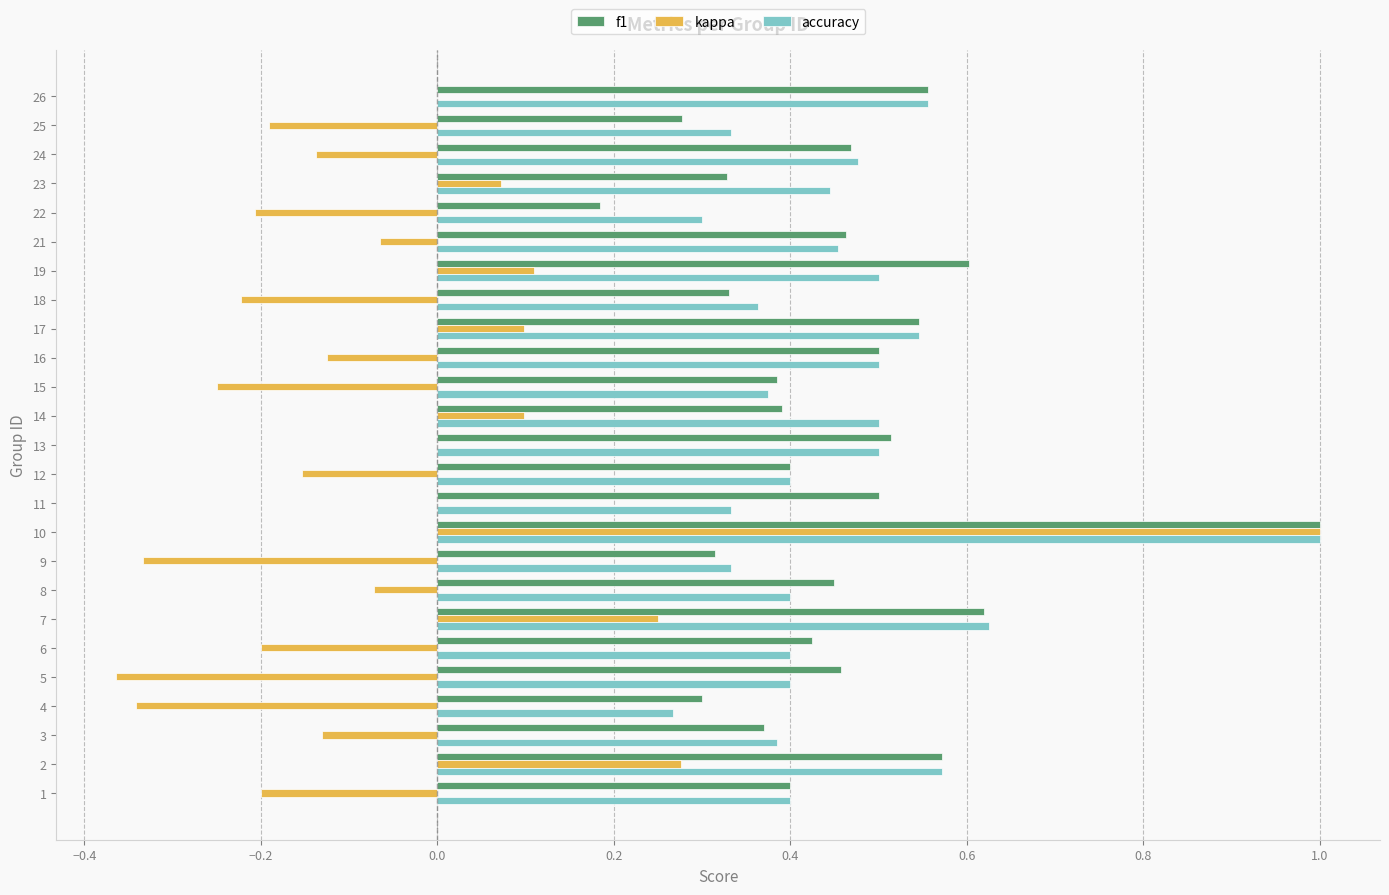

True or false: kappa has a value of -0.0 at 15.

False